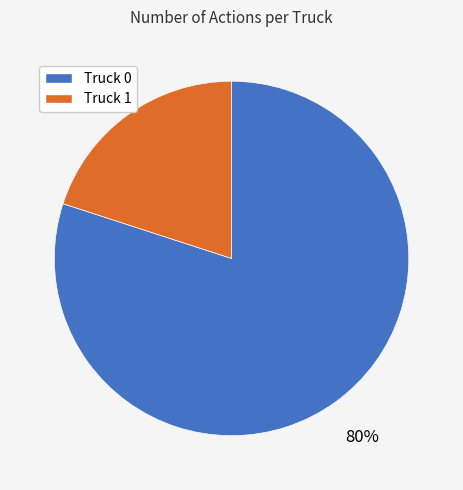

To the nearest percent, what is the difference between the largest and smallest slice percentages?

60%